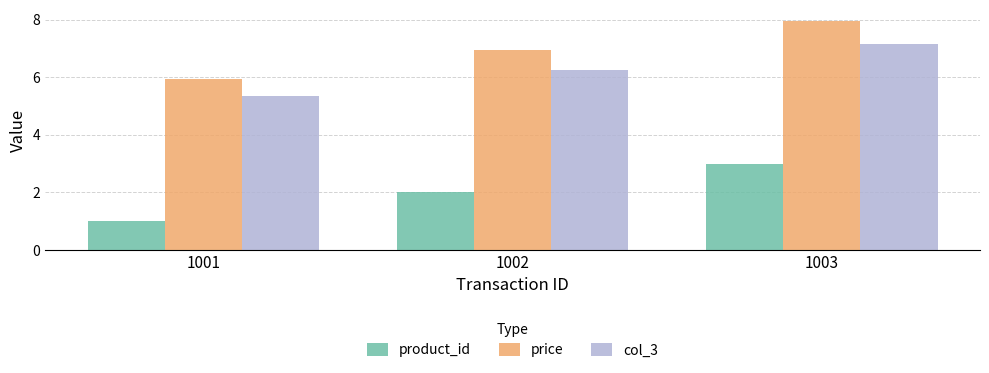

At how many categories does at least one series exceed 5?

3